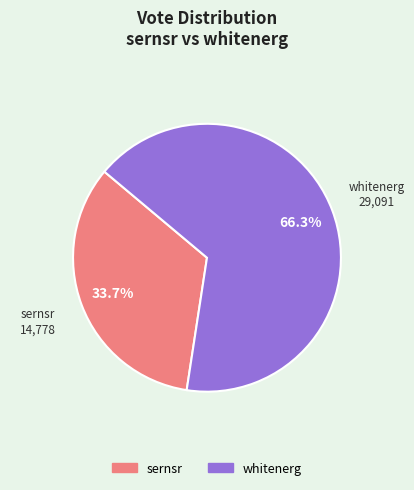

How many segments does this pie chart have?

2